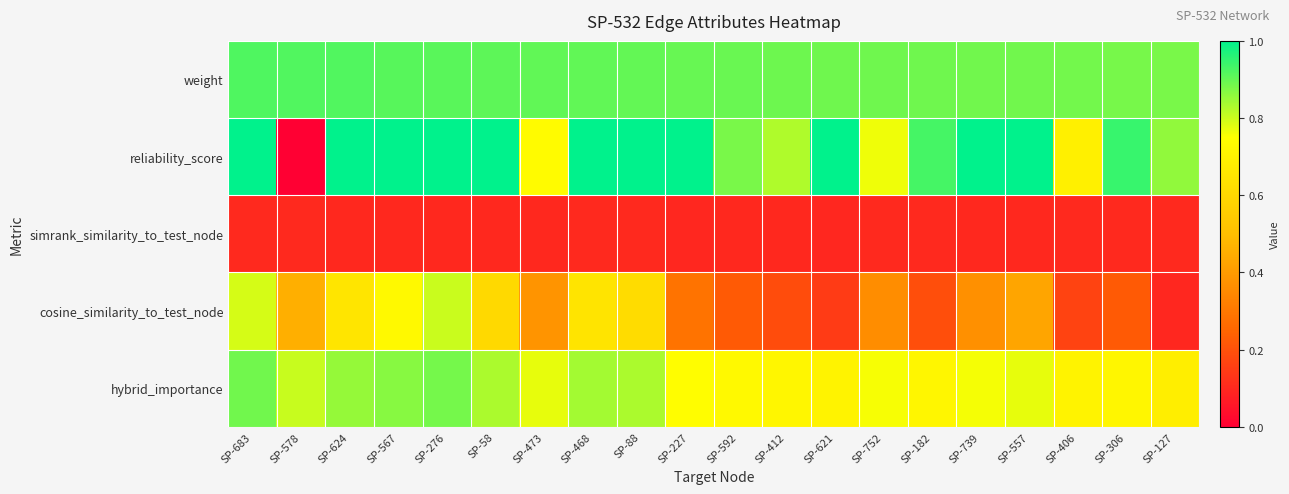

What is the maximum value shown in the chart?

1.0